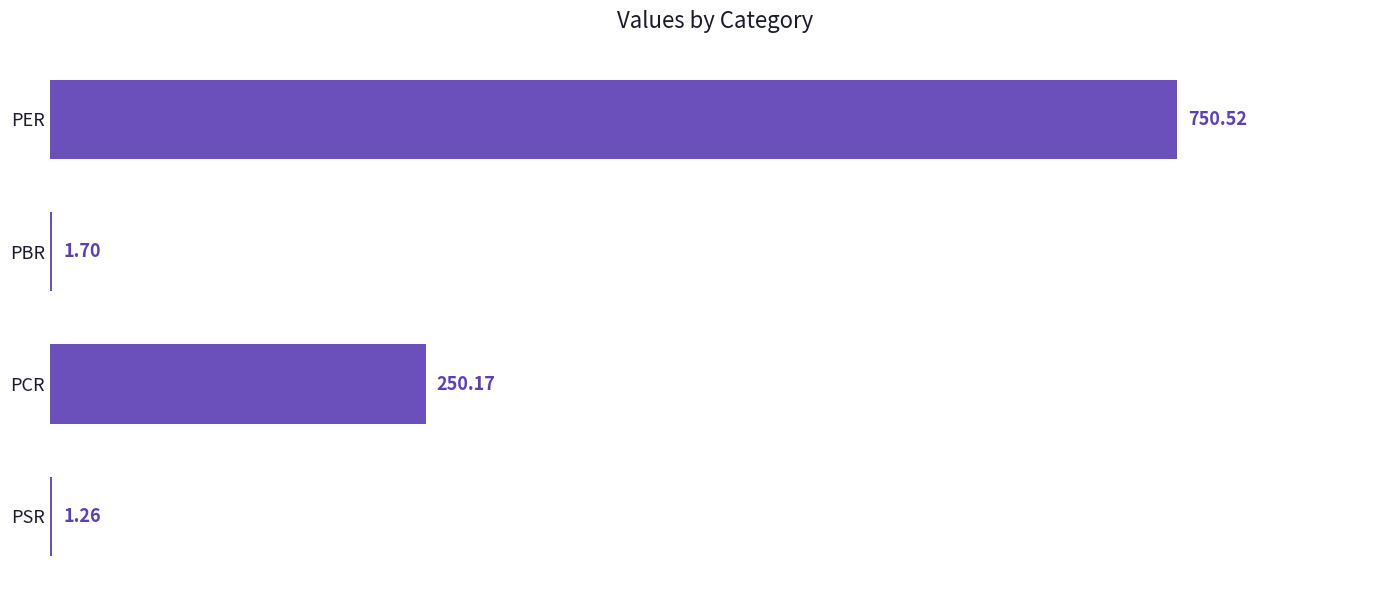

At which label is the value closest to 375?

PCR